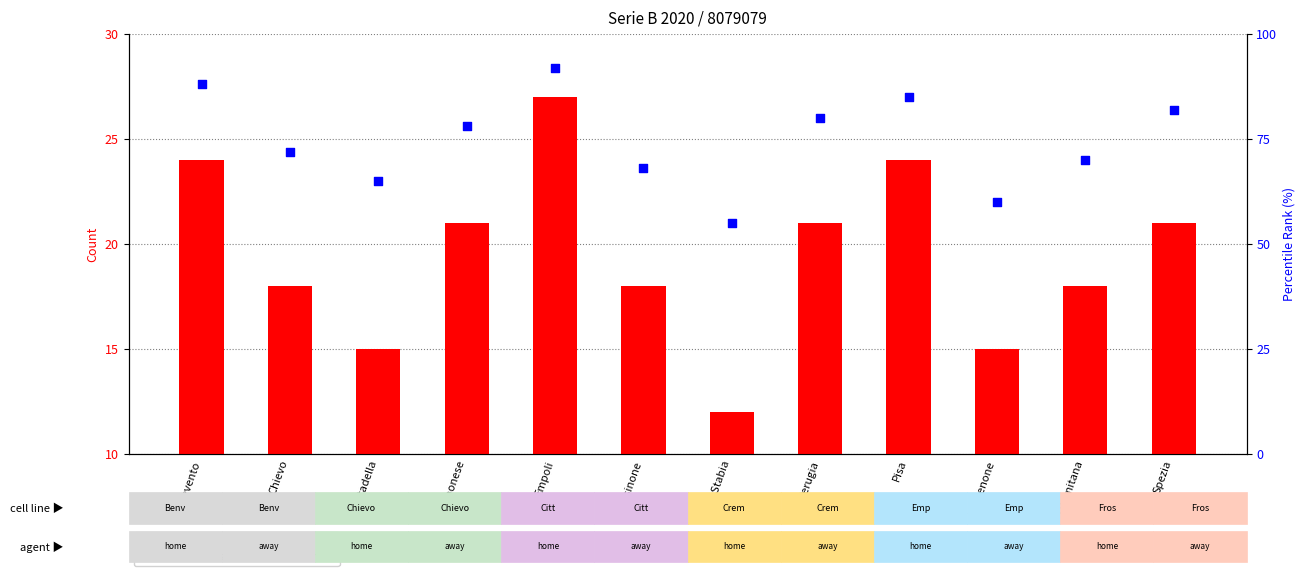

What are all the series names shown in the legend?

count, percentile rank within the sample